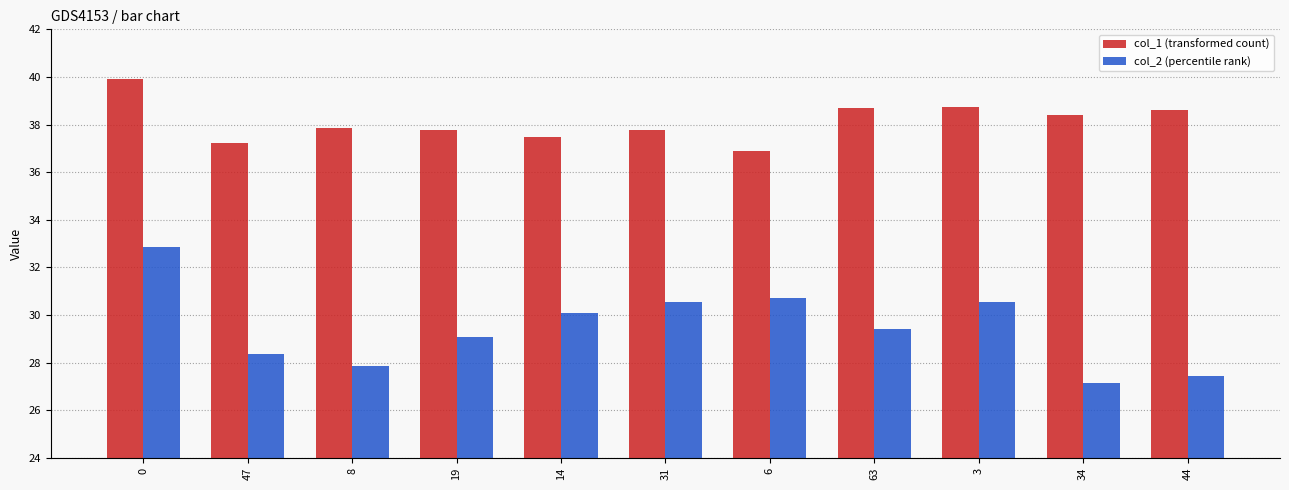

How many bars are there in total?

22